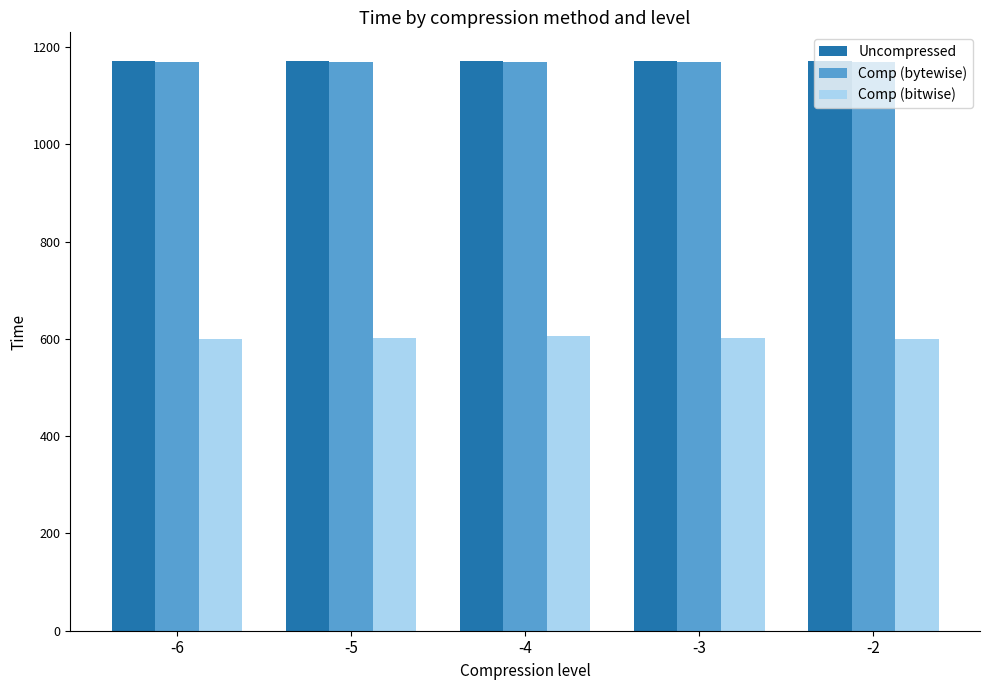

What is the spread (max minus min) of values at -4?

566.5